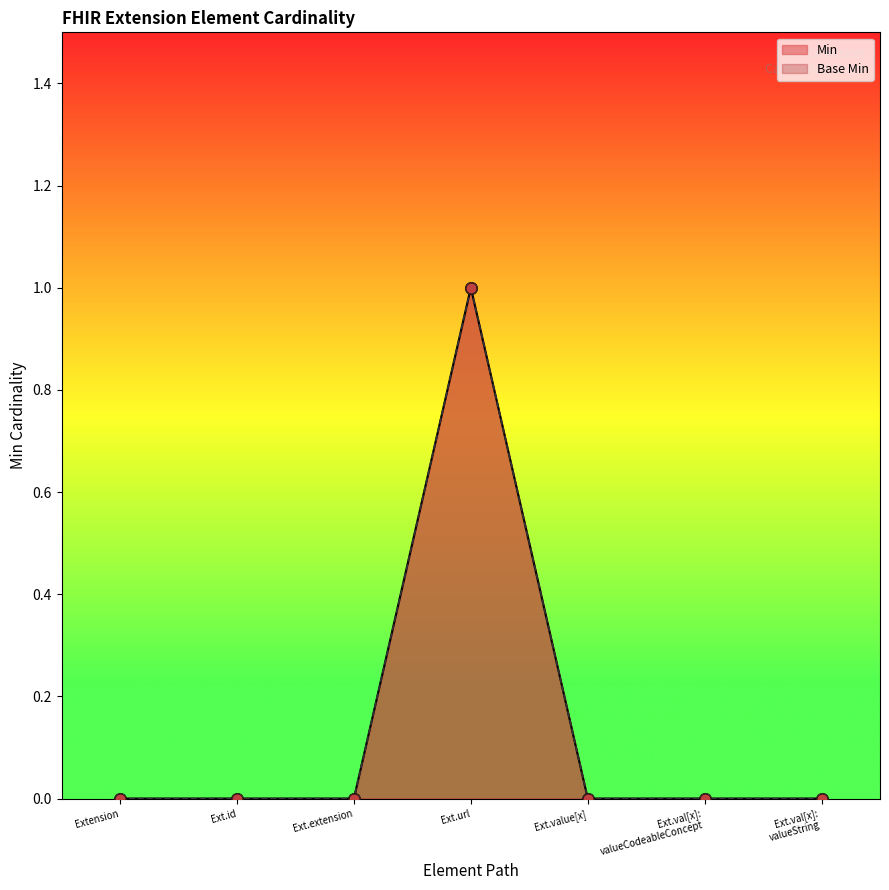

What are all the series names shown in the legend?

Min, Base Min